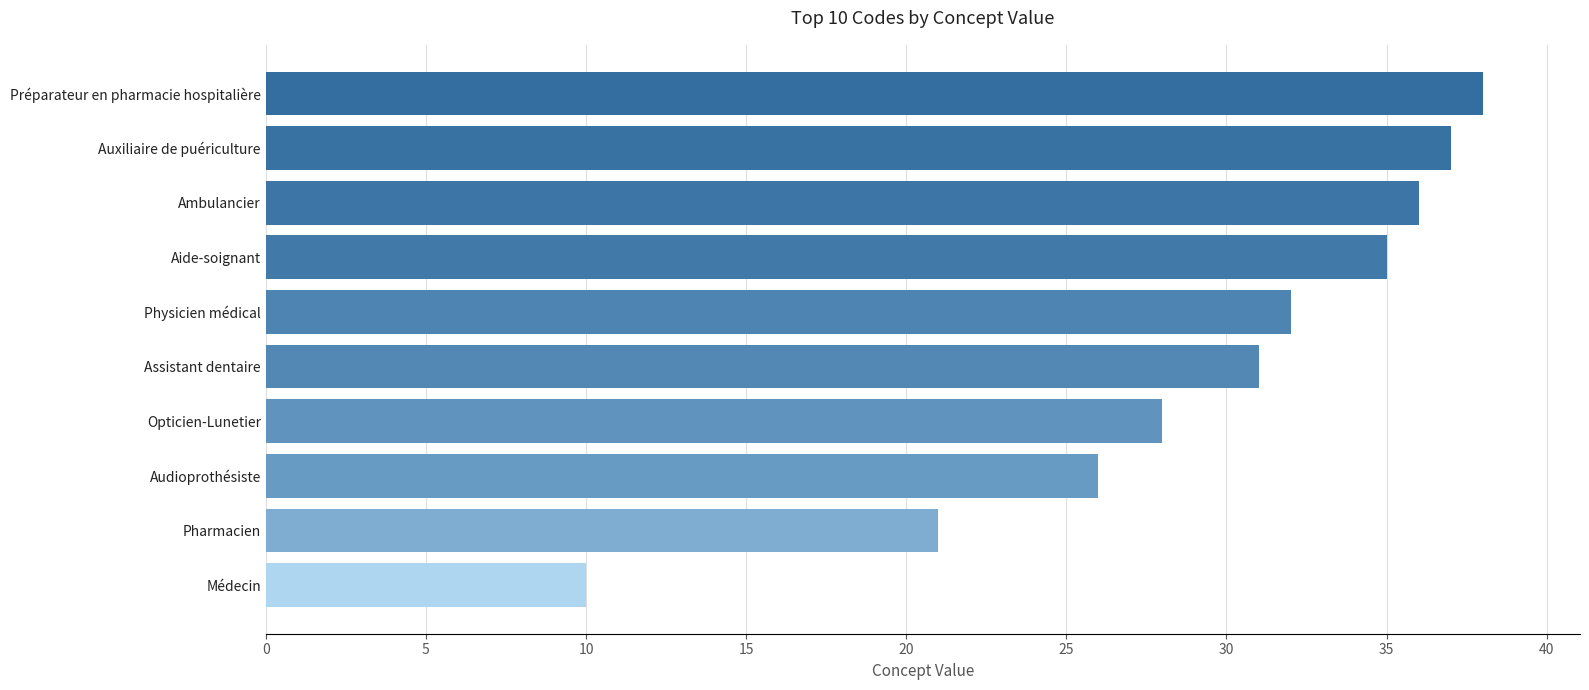

What is the sum of all values?

294